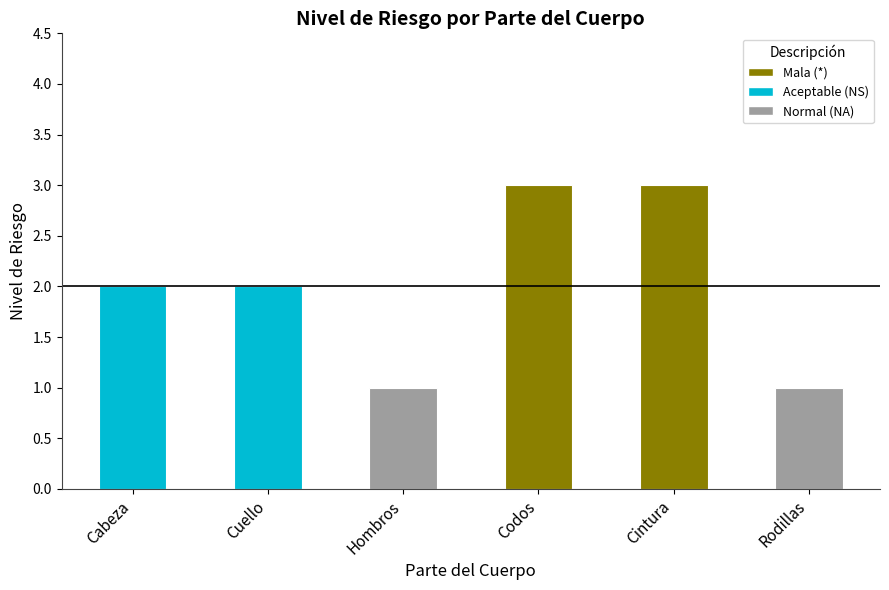

The value at Codos is 3. True or false?

True